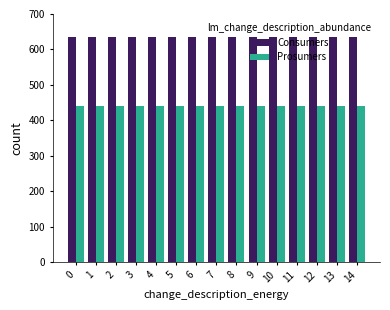

Reading left to right, transcribe all the data shown in this chart.

Consumers: 0=635	1=635	2=635	3=635	4=635	5=635	6=635	7=635	8=635	9=635	10=635	11=635	12=635	13=635	14=635
Prosumers: 0=440	1=440	2=440	3=440	4=440	5=440	6=440	7=440	8=440	9=440	10=440	11=440	12=440	13=440	14=440